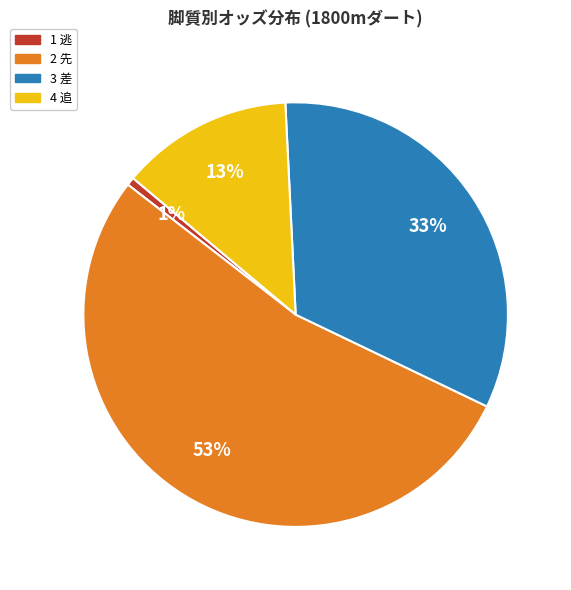

Count the number of slices in the pie.

4